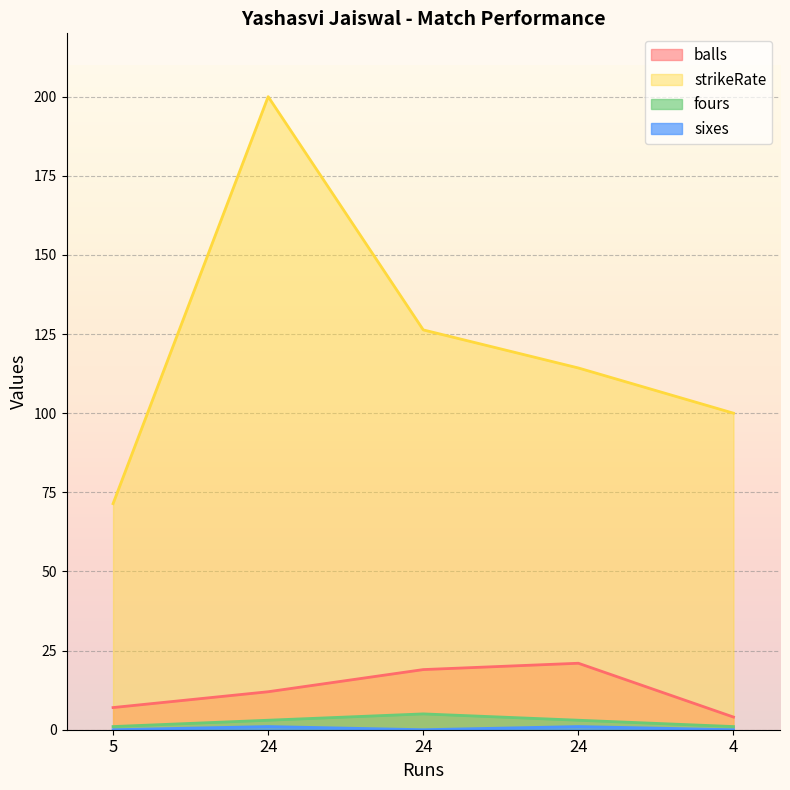

Which series changed the most between 5 and 24?

strikeRate